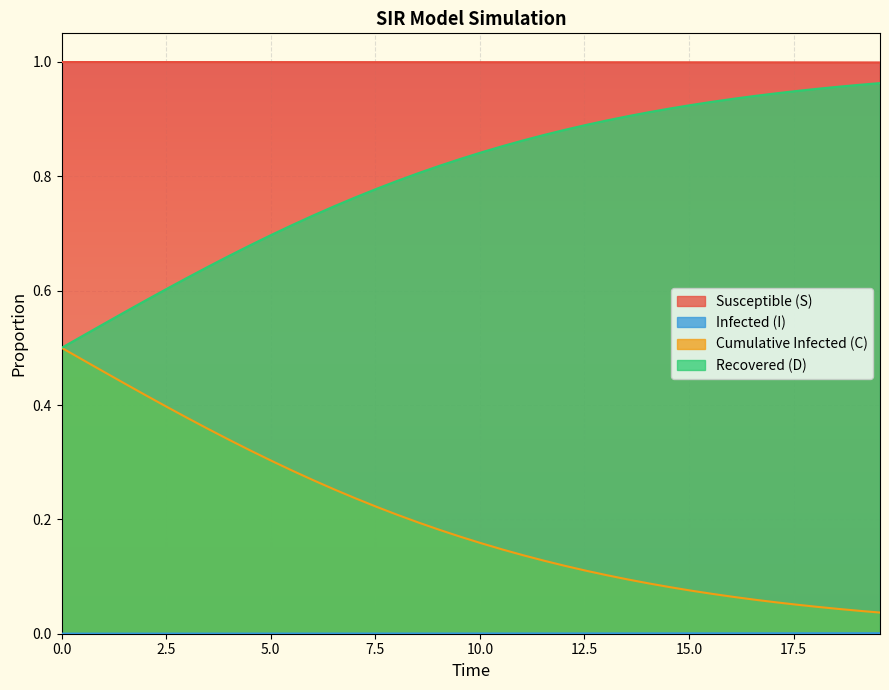

True or false: Recovered (D) and Susceptible (S) intersect in this chart.

False